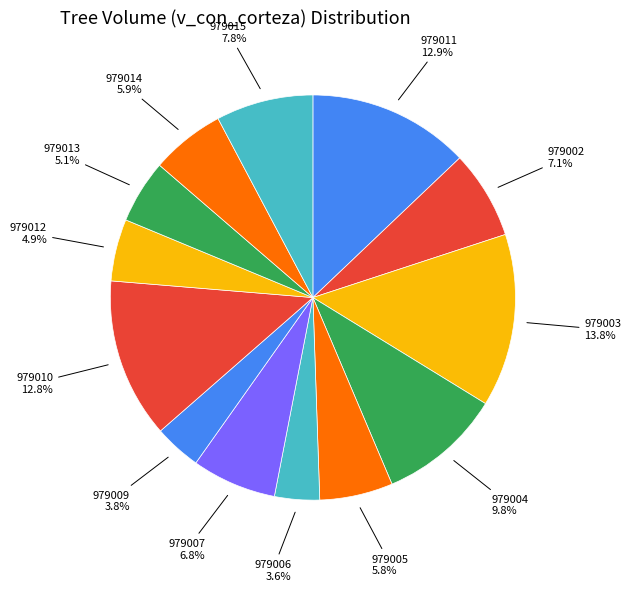

Does 979006 account for over 50% of the chart?

No